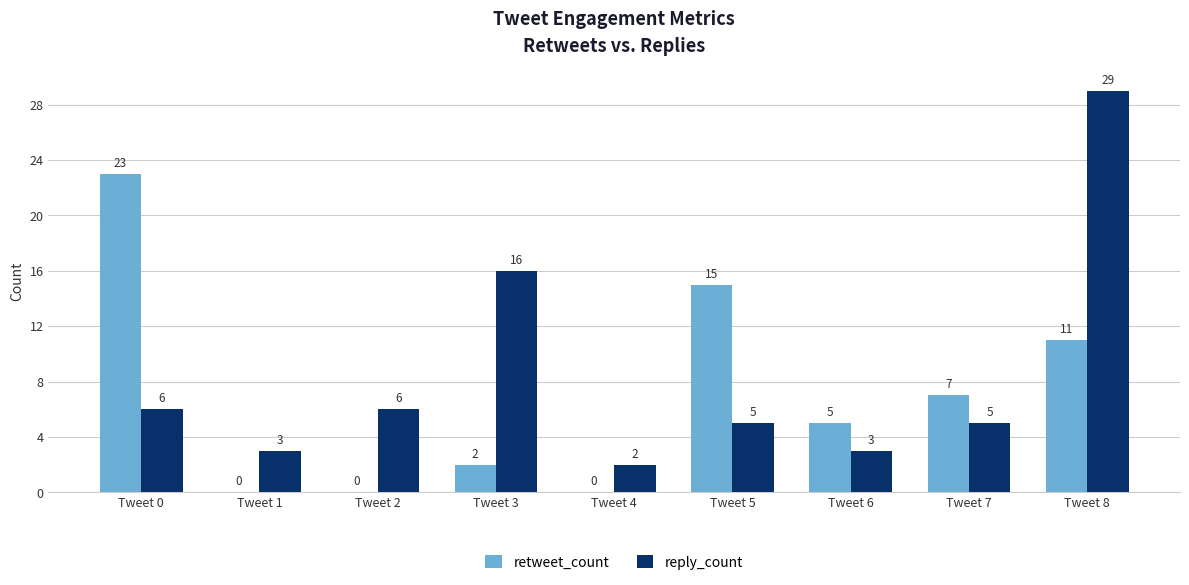

The retweet_count series shows 0 at Tweet 4. True or false?

True